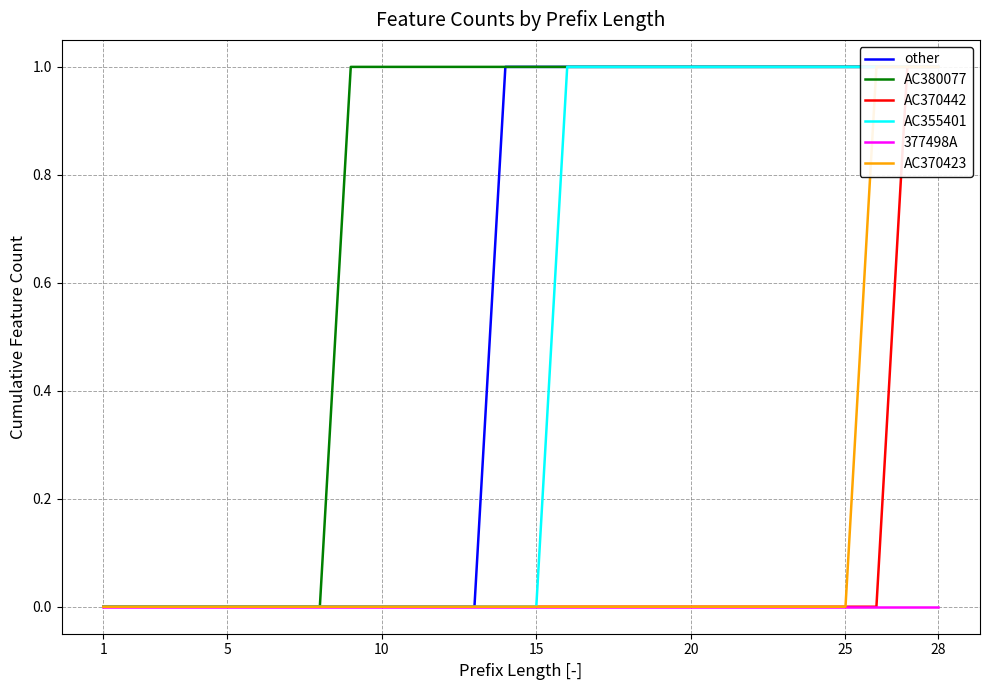

Reading left to right, transcribe all the data shown in this chart.

other: 0	0	0	0	0	0	0	0	0	0	0	0	0	1	1	1	1	1	1	1	1	1	1	1	1	1	1	1
AC380077: 0	0	0	0	0	0	0	0	1	1	1	1	1	1	1	1	1	1	1	1	1	1	1	1	1	1	1	1
AC370442: 0	0	0	0	0	0	0	0	0	0	0	0	0	0	0	0	0	0	0	0	0	0	0	0	0	0	1	1
AC355401: 0	0	0	0	0	0	0	0	0	0	0	0	0	0	0	1	1	1	1	1	1	1	1	1	1	1	1	1
377498A: 0	0	0	0	0	0	0	0	0	0	0	0	0	0	0	0	0	0	0	0	0	0	0	0	0	0	0	0
AC370423: 0	0	0	0	0	0	0	0	0	0	0	0	0	0	0	0	0	0	0	0	0	0	0	0	0	1	1	1